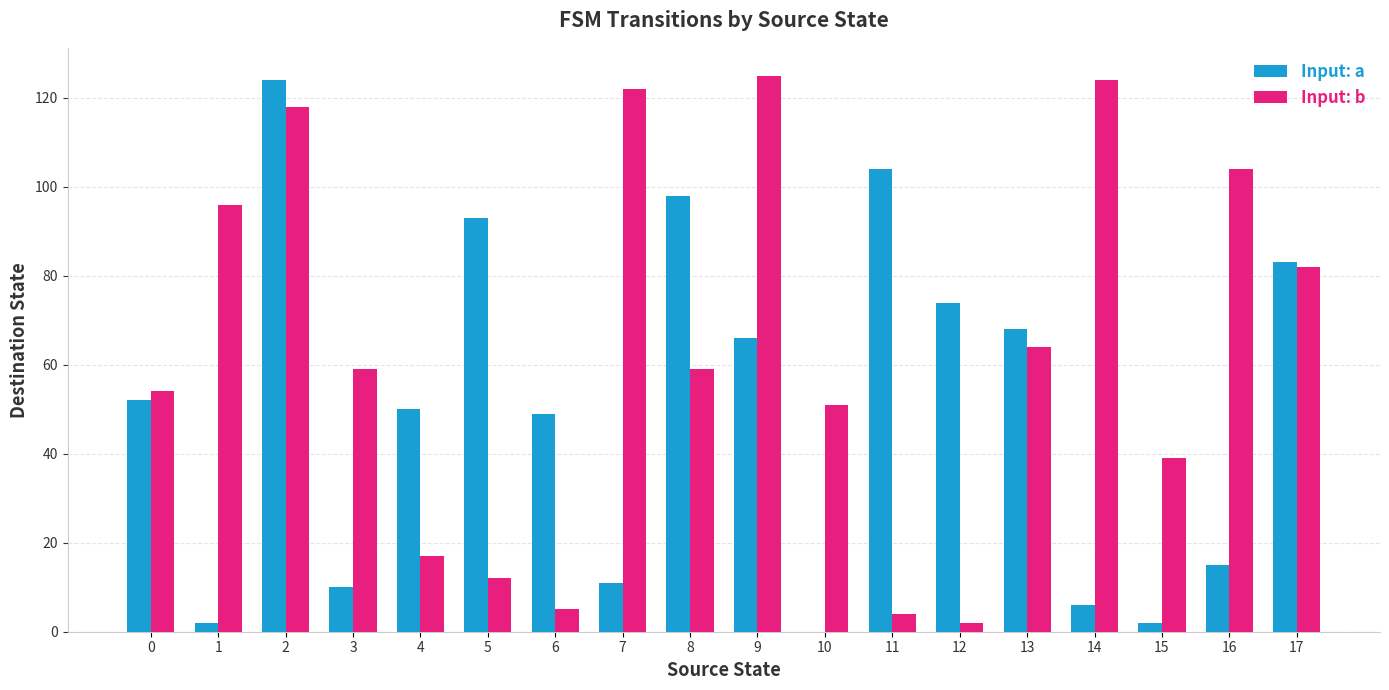

How many data points does each series have?

18